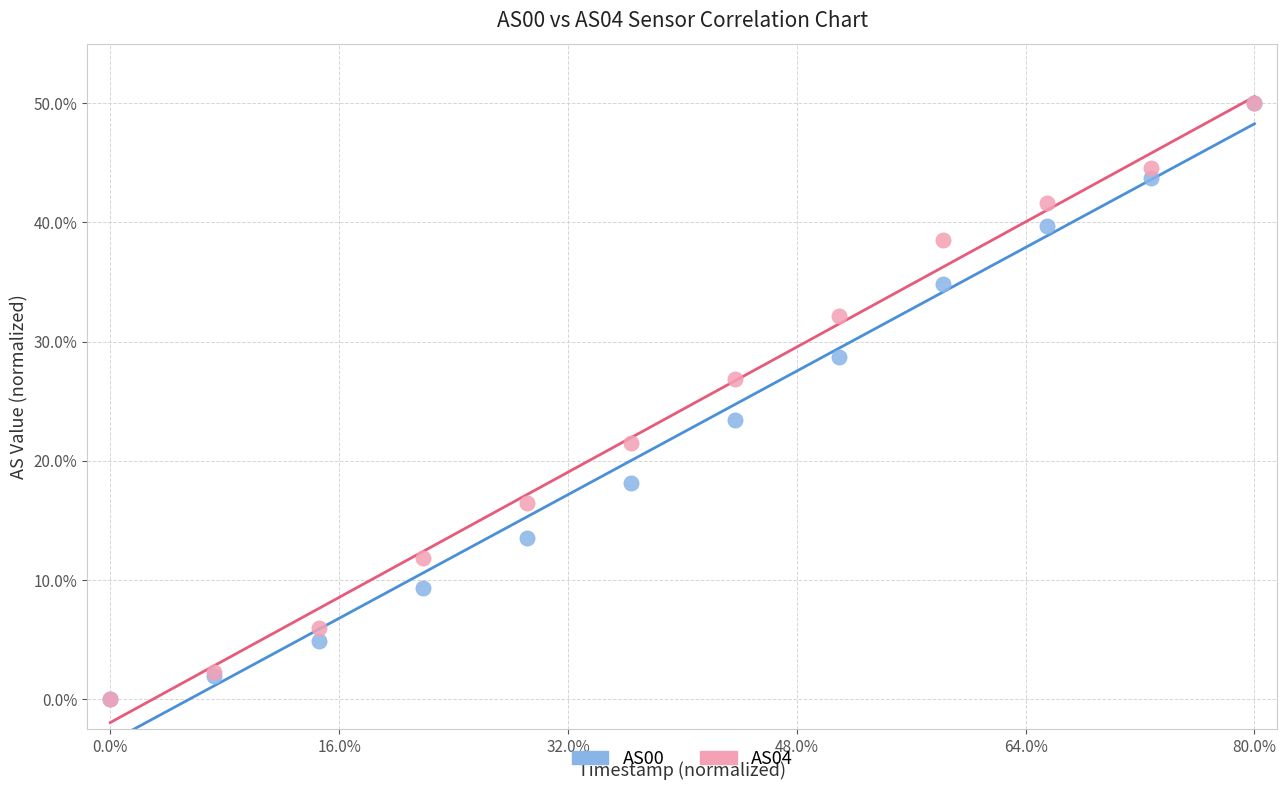

What are all the series names shown in the legend?

AS00, AS04